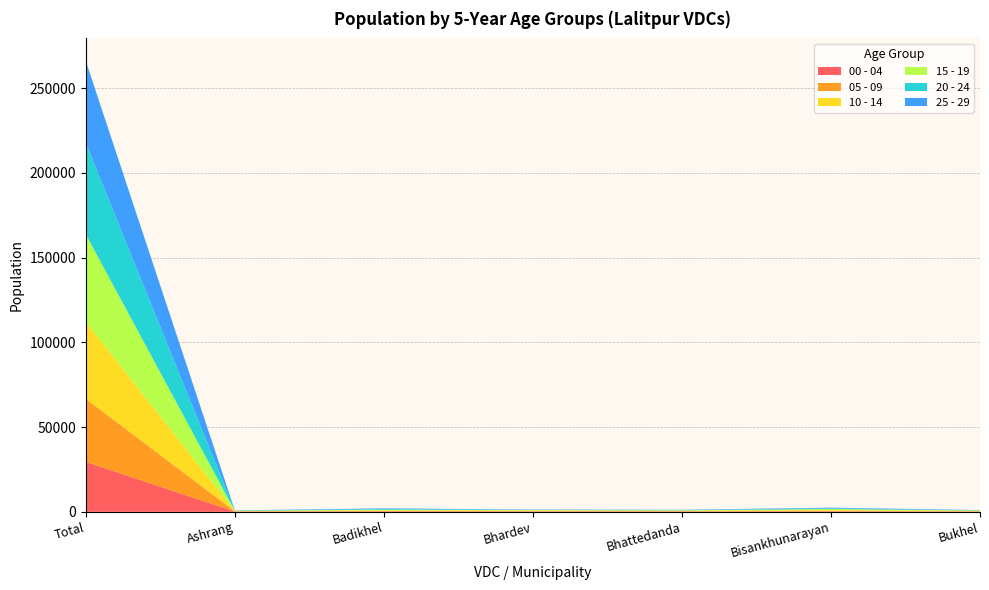

Reading left to right, list all the values displayed in this chart.

00 - 04: 29503	141	256	199	179	262	139
05 - 09: 37208	160	297	261	229	314	182
10 - 14: 45398	171	338	318	278	464	239
15 - 19: 51674	157	410	275	221	606	209
20 - 24: 53900	157	417	165	169	460	148
25 - 29: 48387	103	326	154	147	360	131